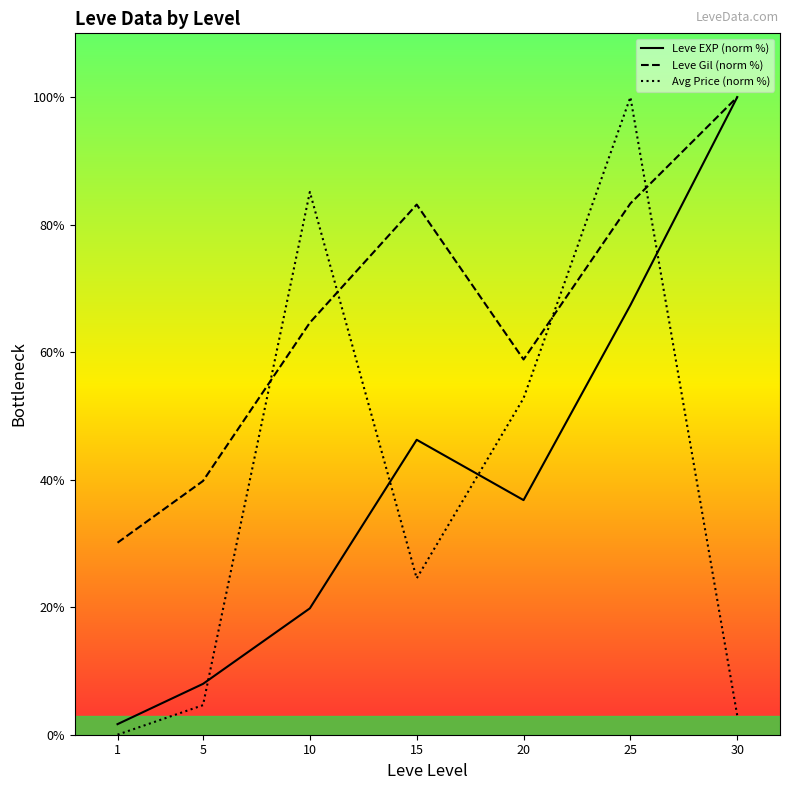

What is the minimum value for Leve EXP (norm %)?

1.7